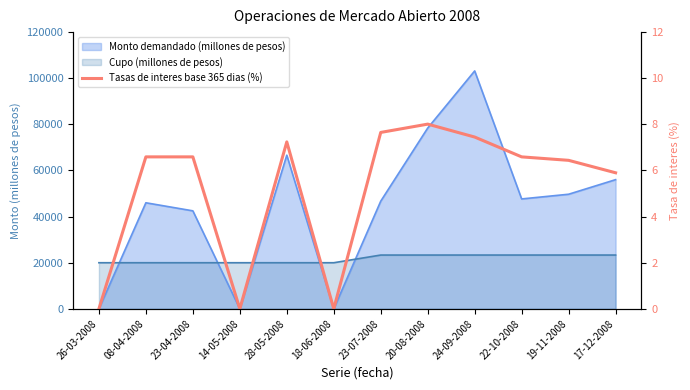

The chart shows a value of 7.2 at 28-05-2008. True or false?

True